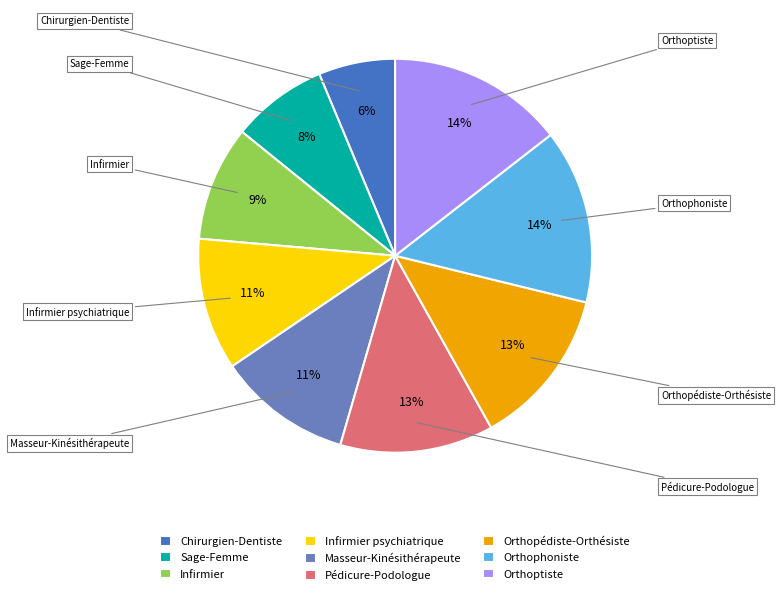

To the nearest percent, what portion does Orthoptiste represent?

14%